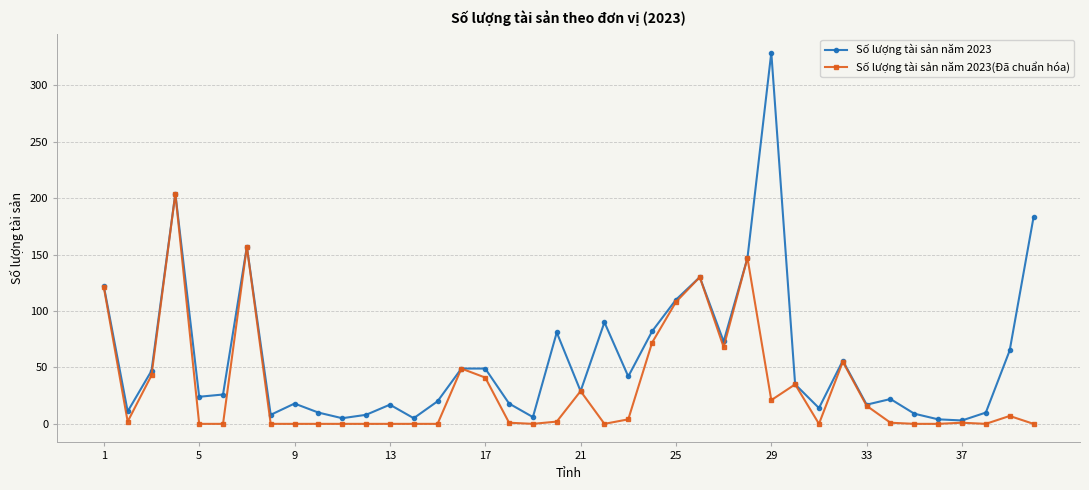

Which series has the largest total across all categories?

Số lượng tài sản năm 2023